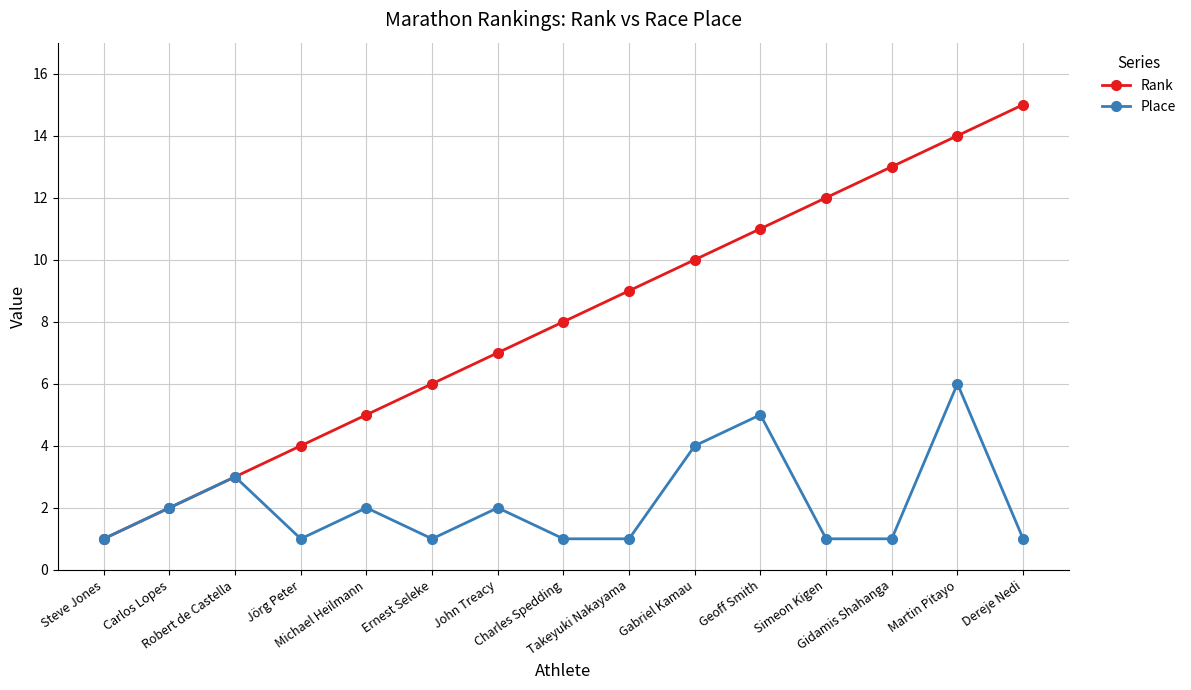

What is the total value across all series at Carlos Lopes?

4